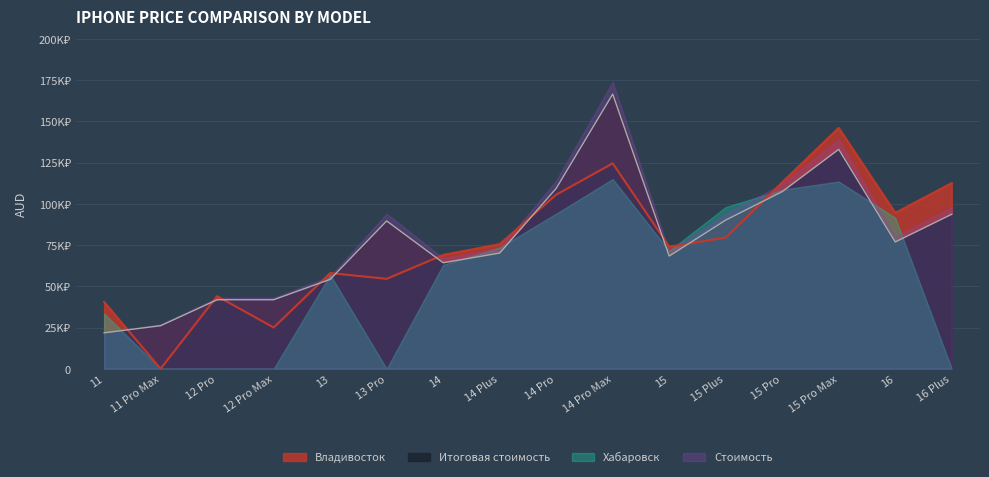

What is the label of the 4th point from the right?

15 Pro